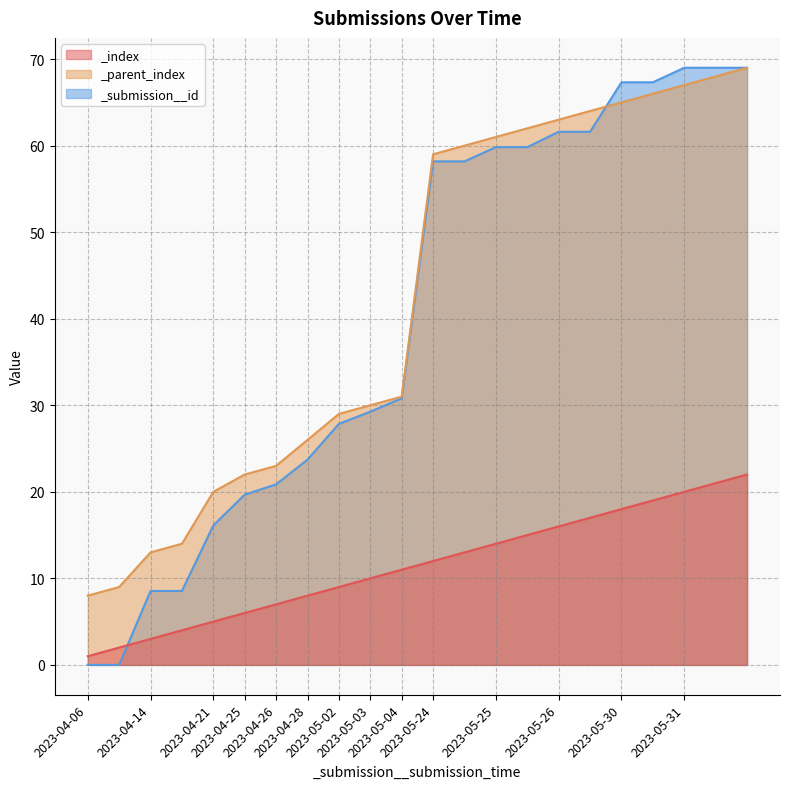

Reading left to right, list all the values displayed in this chart.

_index: 2023-04-06=1.0	2023-04-06=2.0	2023-04-14=3.0	2023-04-14=4.0	2023-04-21=5.0	2023-04-25=6.0	2023-04-26=7.0	2023-04-28=8.0	2023-05-02=9.0	2023-05-03=10.0	2023-05-04=11.0	2023-05-24=12.0	2023-05-24=13.0	2023-05-25=14.0	2023-05-25=15.0	2023-05-26=16.0	2023-05-26=17.0	2023-05-30=18.0	2023-05-30=19.0	2023-05-31=20.0	2023-05-31=21.0	2023-05-31=22.0
_parent_index: 2023-04-06=8.0	2023-04-06=9.0	2023-04-14=13.0	2023-04-14=14.0	2023-04-21=20.0	2023-04-25=22.0	2023-04-26=23.0	2023-04-28=26.0	2023-05-02=29.0	2023-05-03=30.0	2023-05-04=31.0	2023-05-24=59.0	2023-05-24=60.0	2023-05-25=61.0	2023-05-25=62.0	2023-05-26=63.0	2023-05-26=64.0	2023-05-30=65.0	2023-05-30=66.0	2023-05-31=67.0	2023-05-31=68.0	2023-05-31=69.0
_submission__id: 2023-04-06=0.0	2023-04-06=0.0	2023-04-14=8.5	2023-04-14=8.5	2023-04-21=16.1	2023-04-25=19.7	2023-04-26=20.9	2023-04-28=23.7	2023-05-02=27.9	2023-05-03=29.3	2023-05-04=30.8	2023-05-24=58.2	2023-05-24=58.2	2023-05-25=59.8	2023-05-25=59.8	2023-05-26=61.6	2023-05-26=61.6	2023-05-30=67.3	2023-05-30=67.3	2023-05-31=69.0	2023-05-31=69.0	2023-05-31=69.0